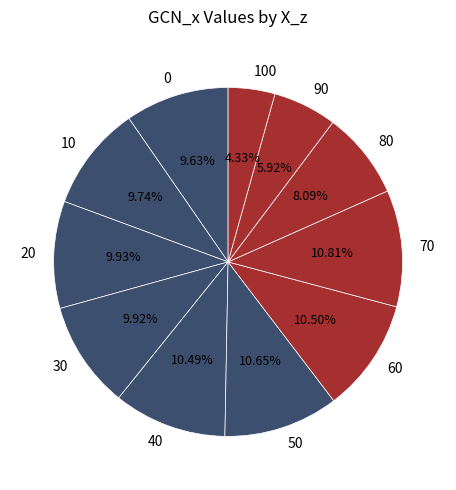

Combined, do 70 and 90 account for over 50%?

No